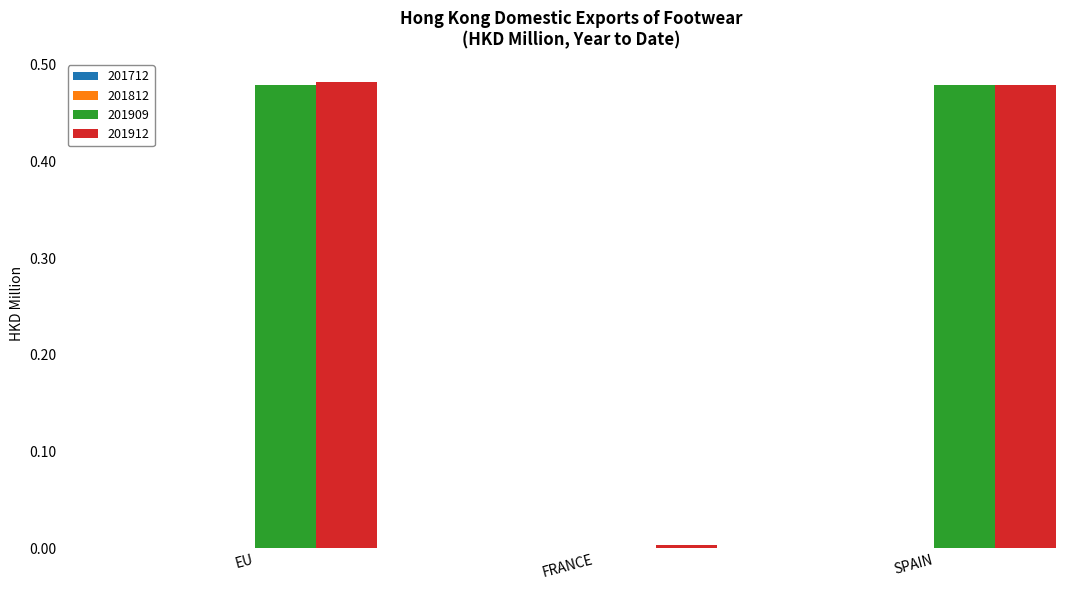

What is the average value of the 201909 series?

0.3